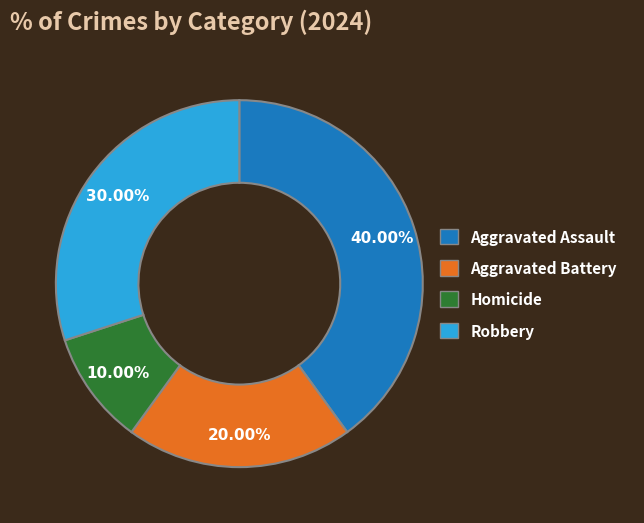

The Robbery slice represents 15% of the pie. True or false?

False